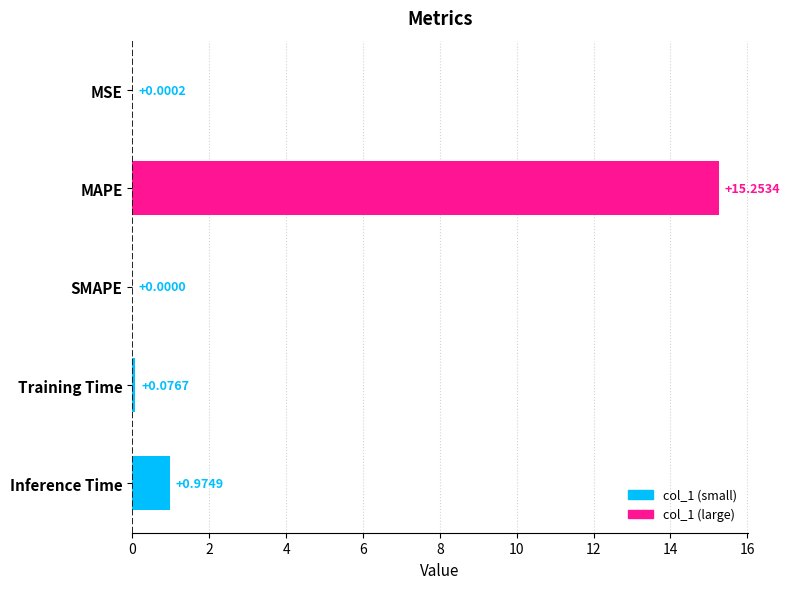

At which label is the value closest to 7?

Inference Time